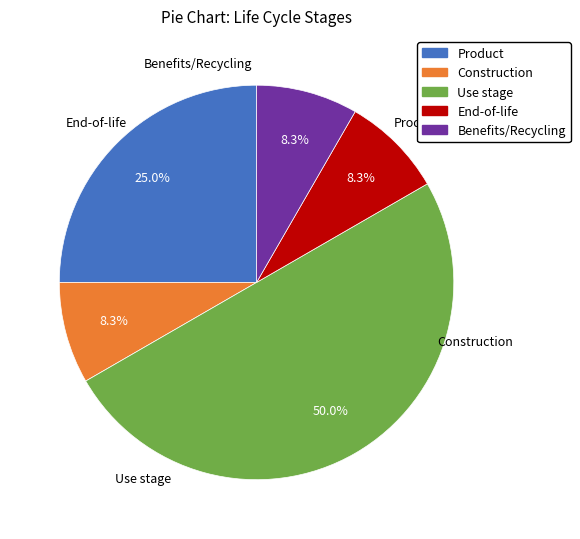

Which slice is the smallest?

Construction